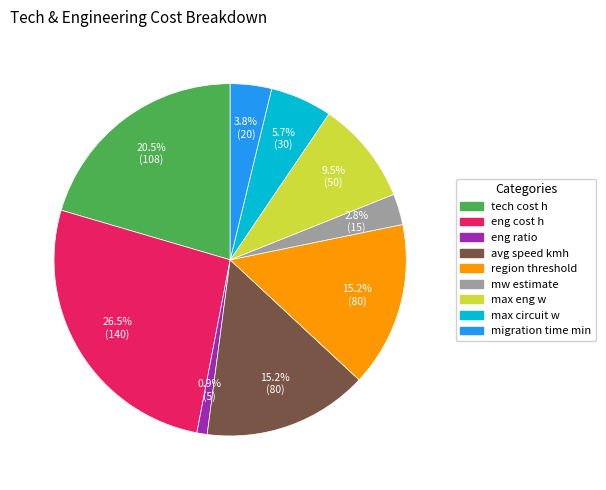

What percentage is NOT represented by max eng w?

90.5%